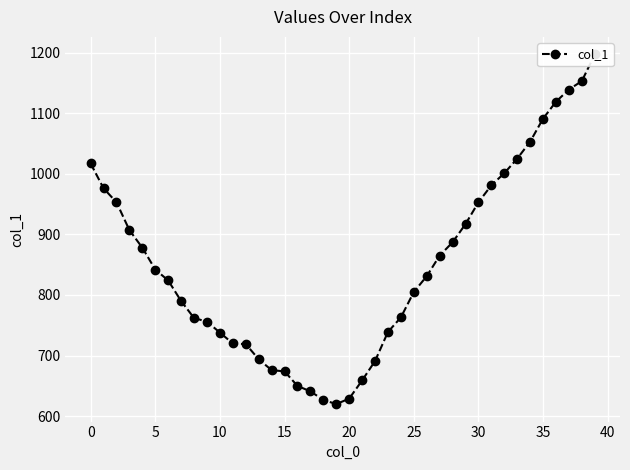

Which category has the highest value across all series?

39